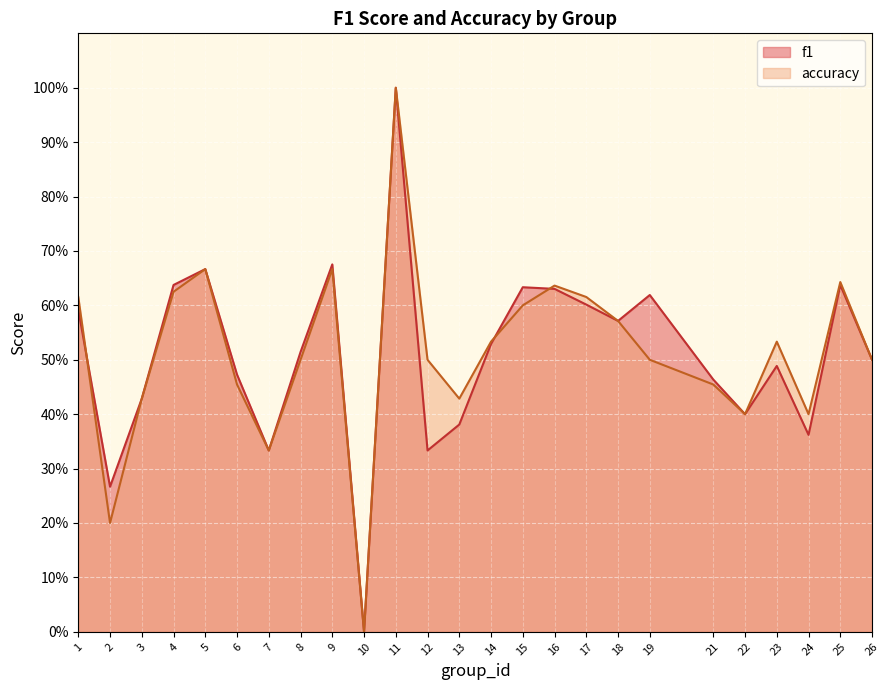

What is the difference between the second highest and minimum values in the accuracy series?

0.7